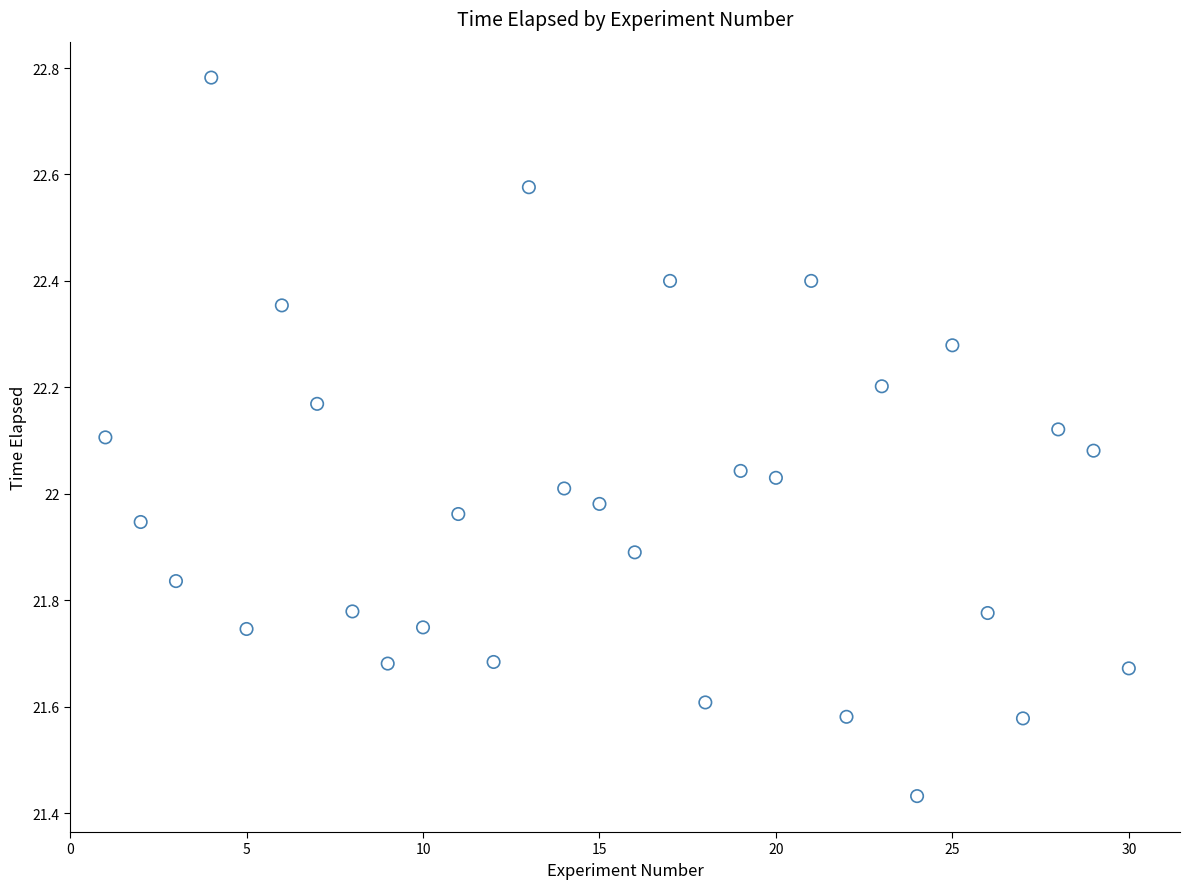

What is the range of X values (max minus min)?

29.0